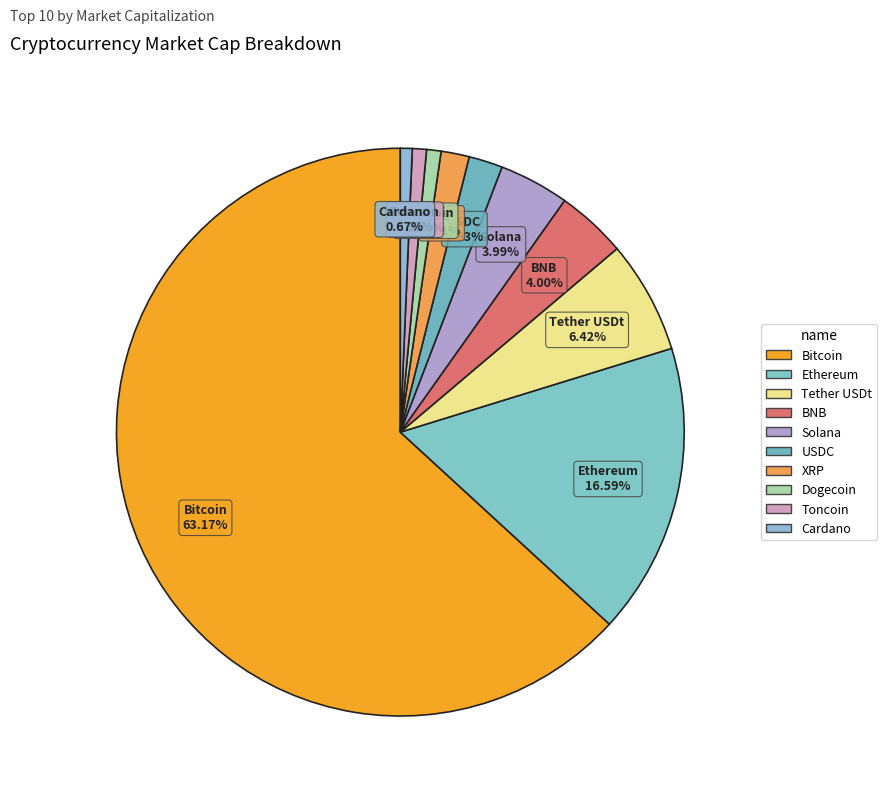

Is Bitcoin the majority of the pie?

Yes